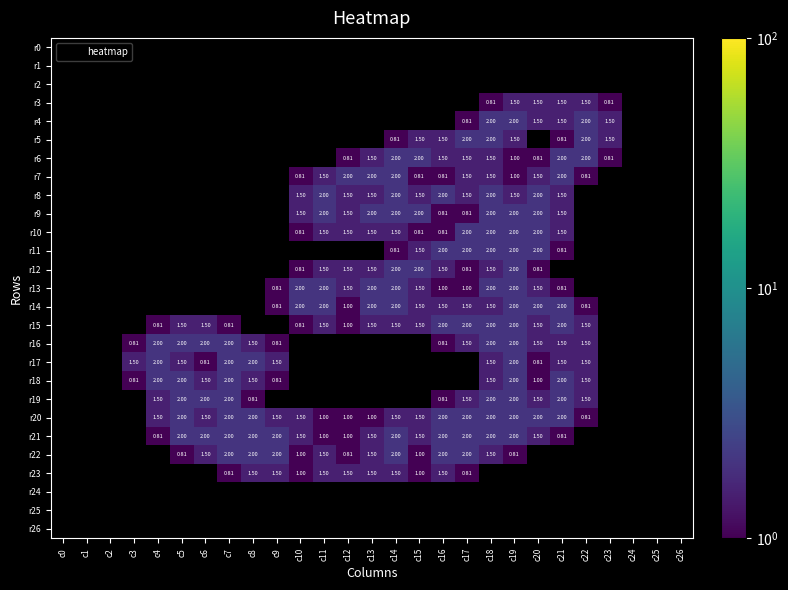

List the labels in order of r20 value, smallest first.

c0, c1, c2, c3, c23, c24, c25, c26, c22, c11, c12, c13, c4, c6, c9, c10, c14, c15, c5, c7, c8, c16, c17, c18, c19, c20, c21